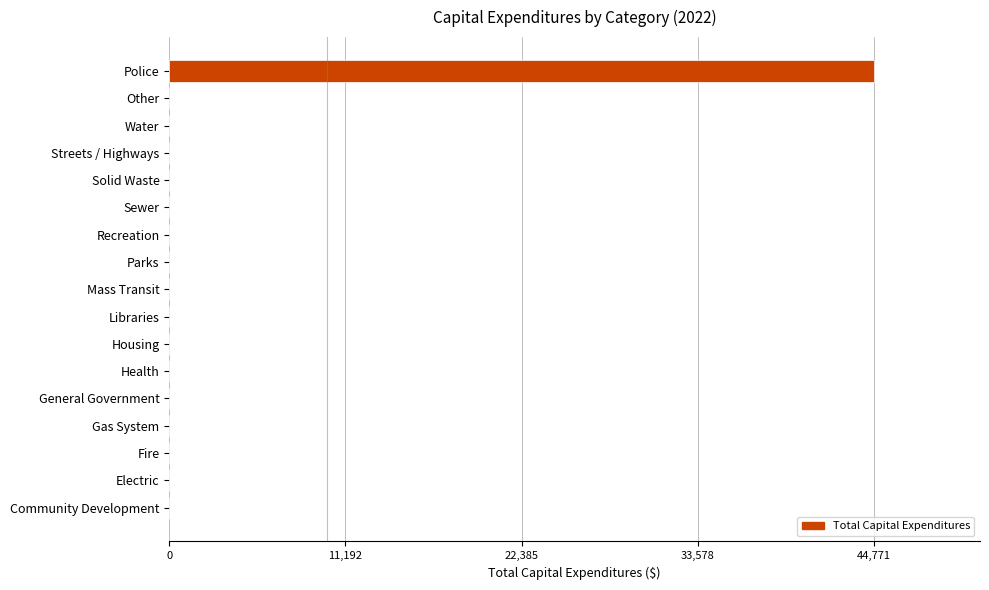

True or false: the data shows 0 at Mass Transit.

True